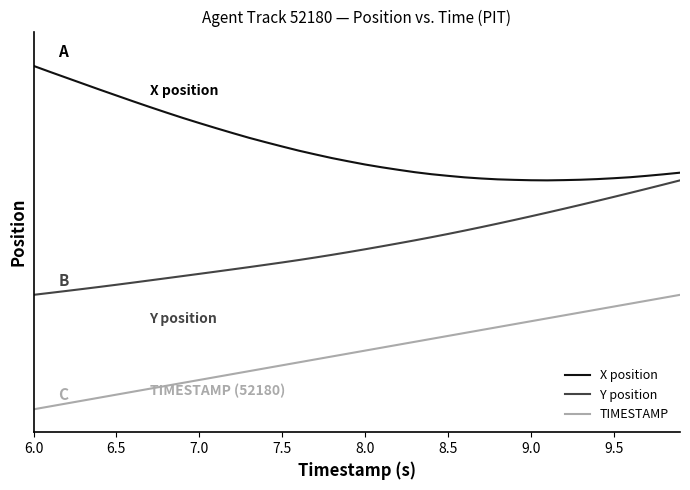

Is this an area chart (filled region under the line)?

No